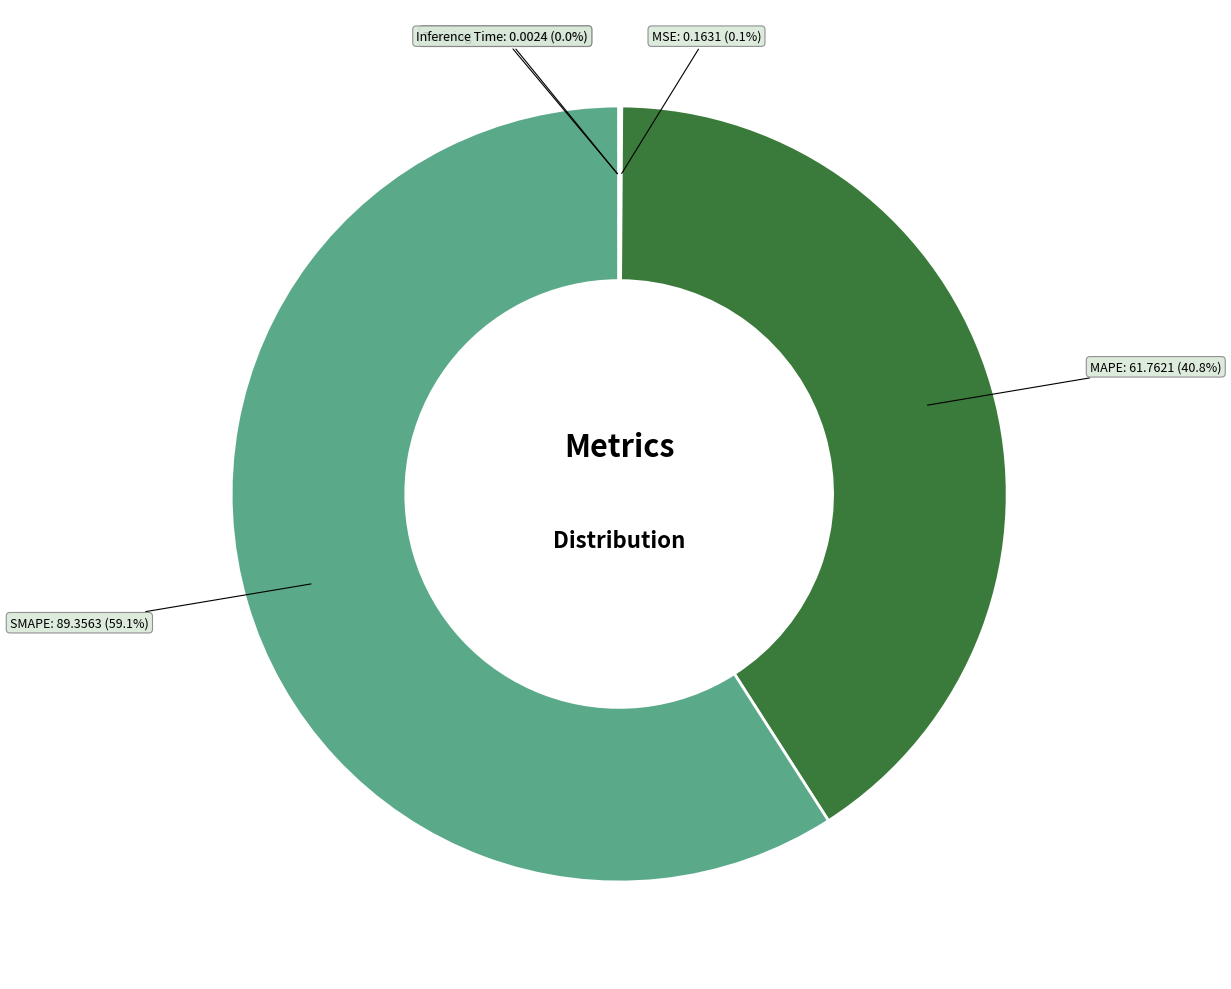

Is it true that MAPE is 30% of the pie?

False